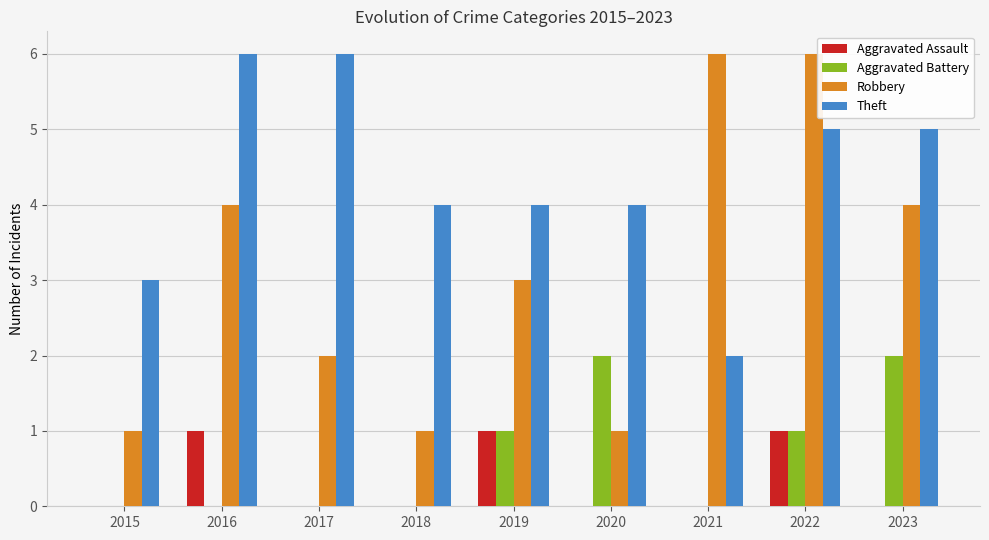

Between 2020 and 2022, which series saw the biggest shift?

Robbery